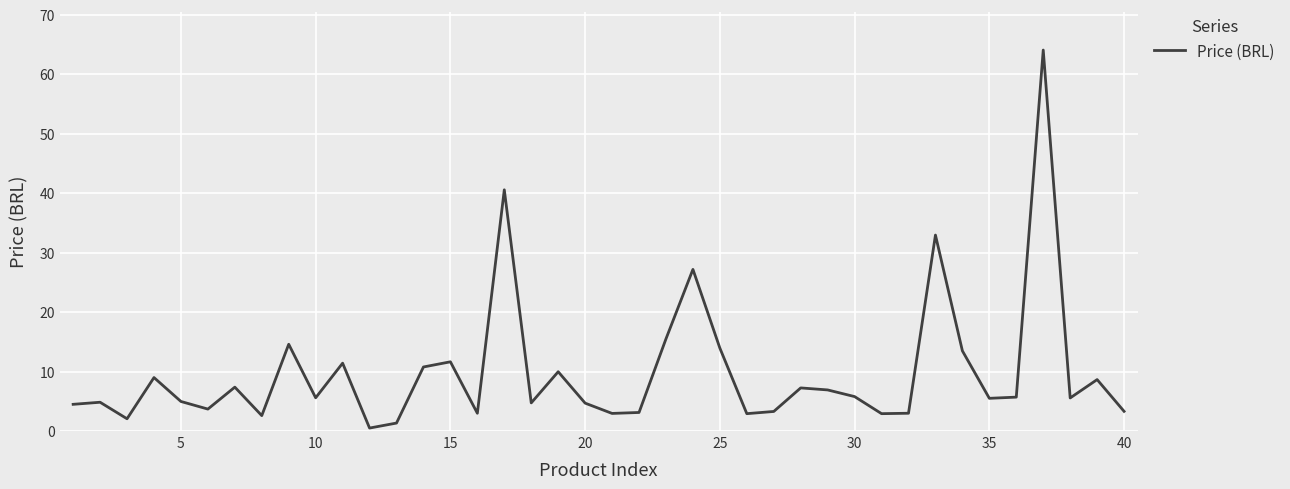

What is the greatest value displayed?

64.1